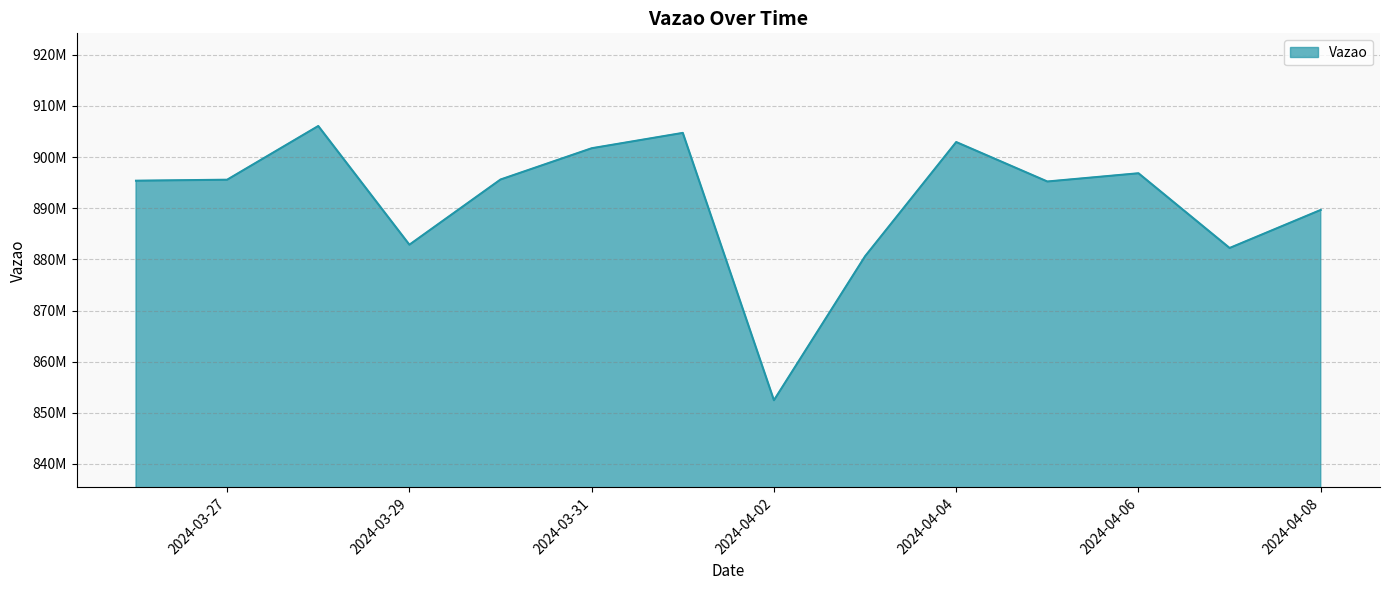

How many points are lower than both their immediate neighbors (excluding endpoints)?

4